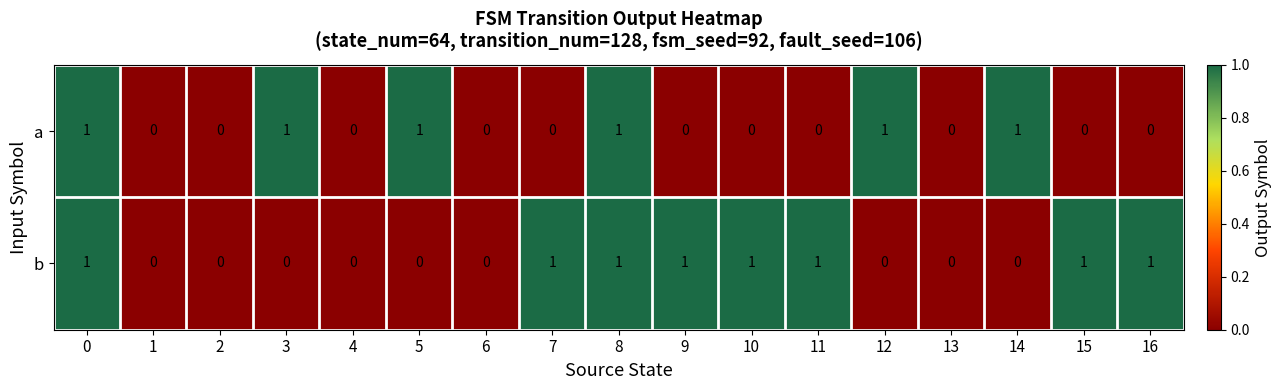

Count the number of data series in this chart.

2